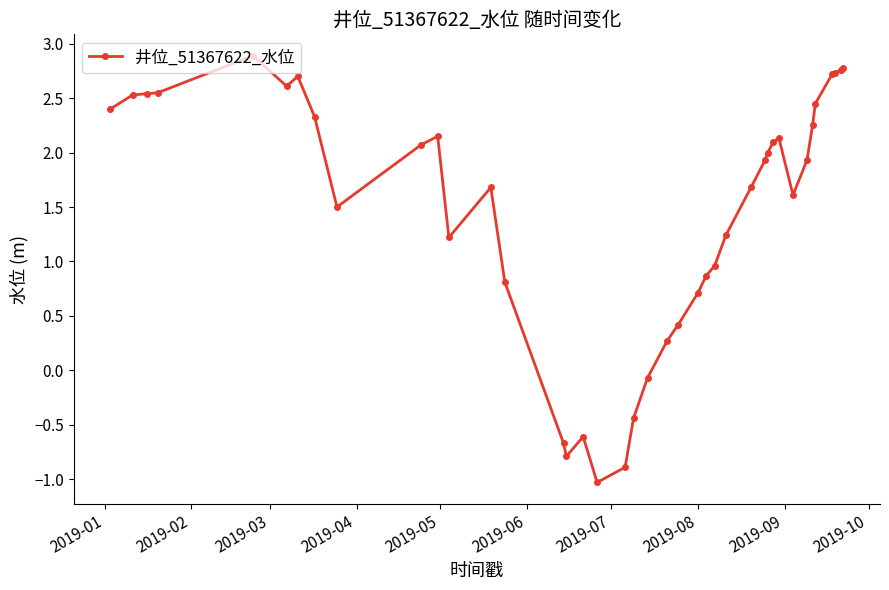

How many lines are shown in the chart?

1